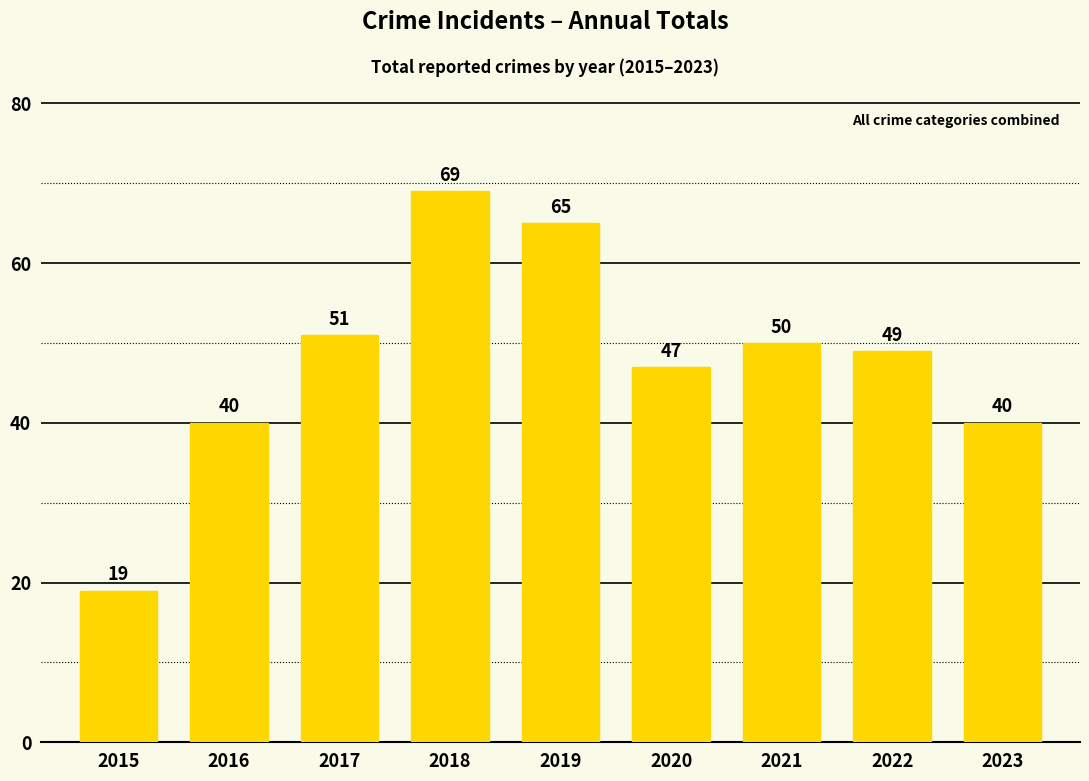

What is the sum of the values at 2017 and 2020?

98